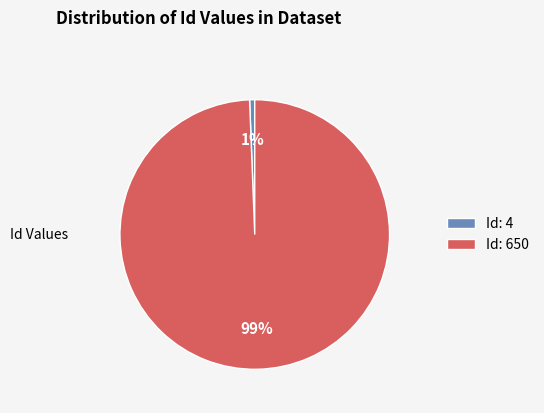

To the nearest percent, what is the combined percentage of Id: 650 and Id: 4?

100%